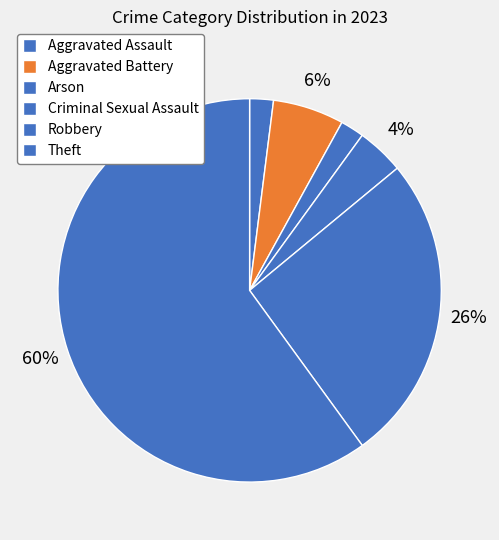

True or false: Aggravated Assault accounts for 14% of the total.

False